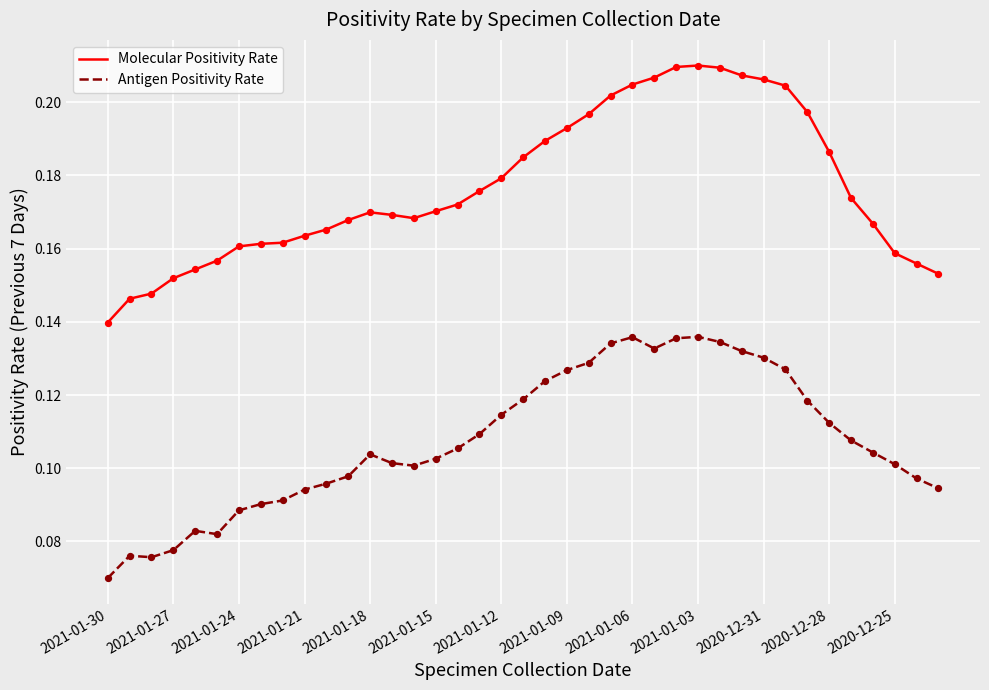

Which series has the largest total across all categories?

Molecular Positivity Rate